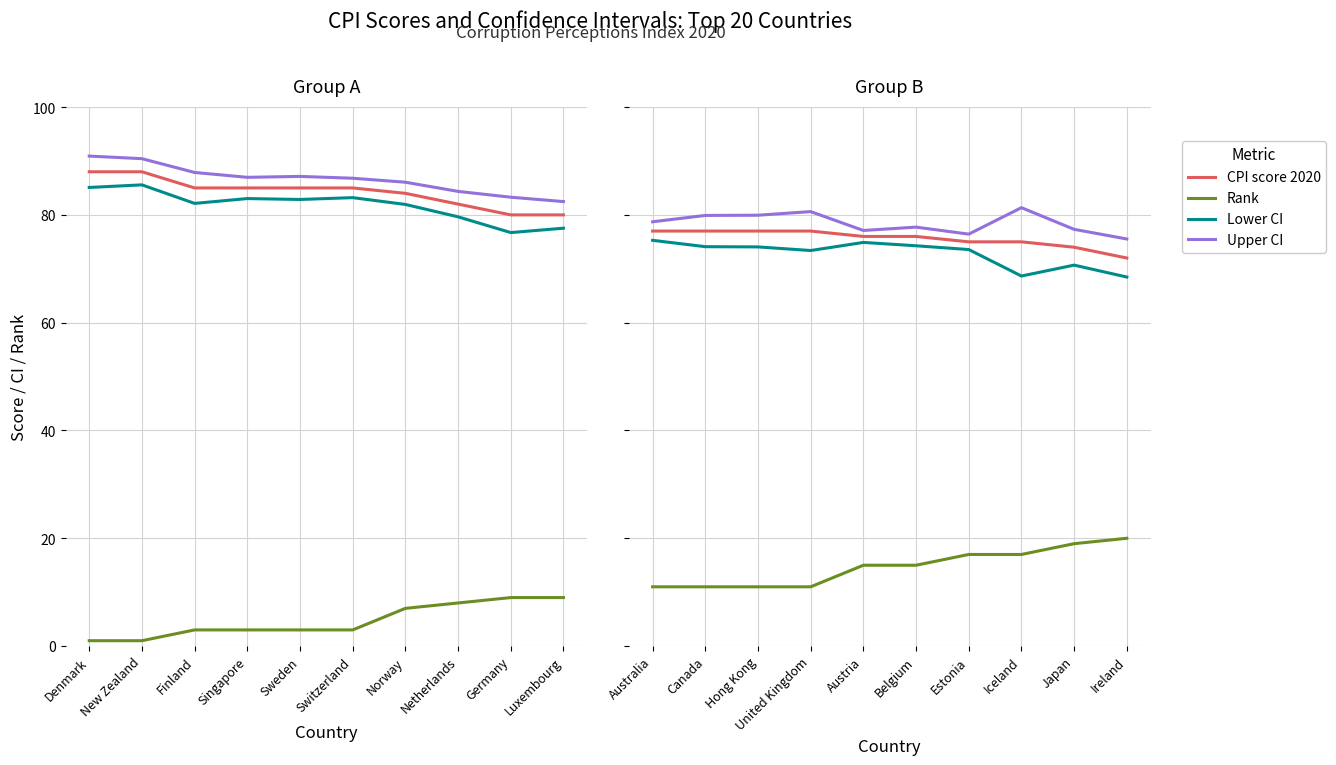

True or false: Upper CI has more than 2 interior local peaks.

True